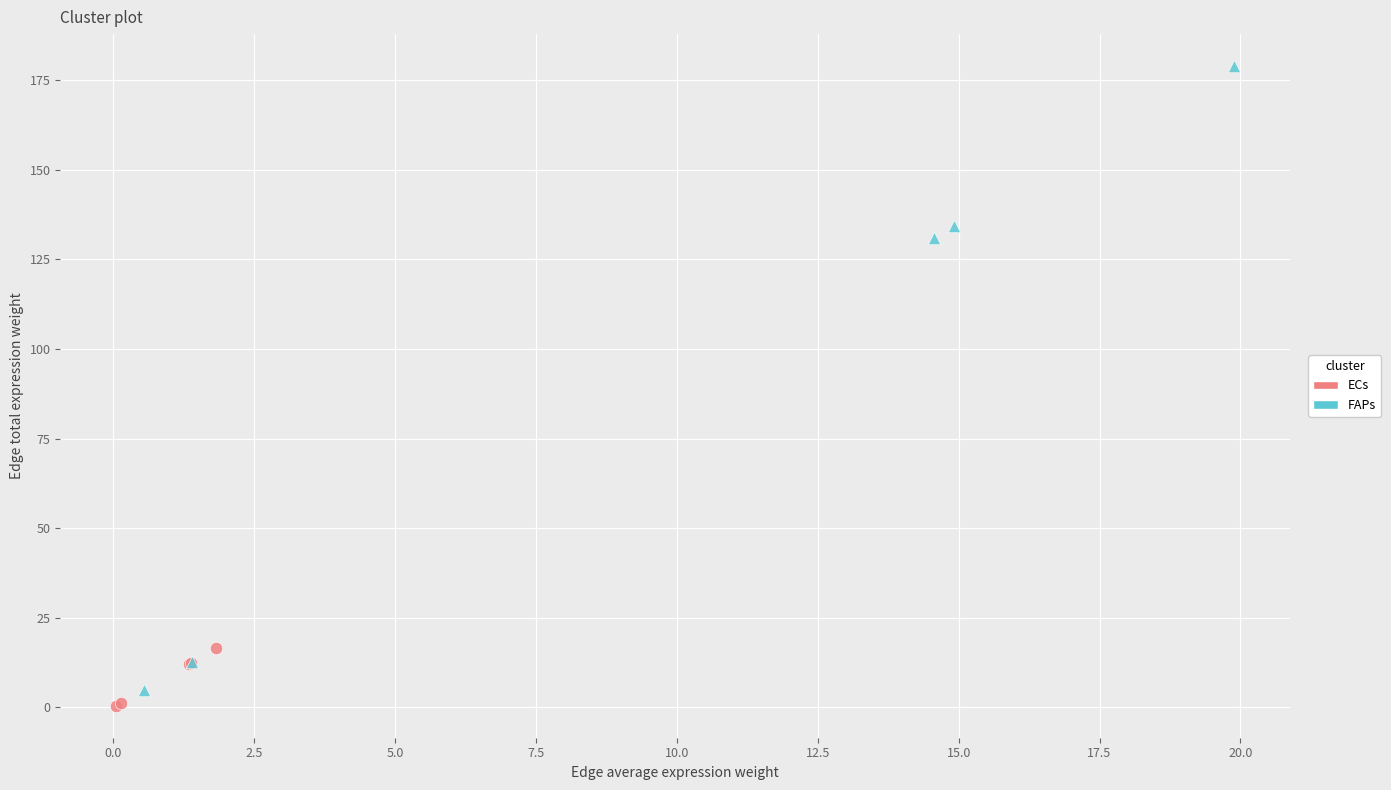

Which series has the widest spread of Y values?

FAPs